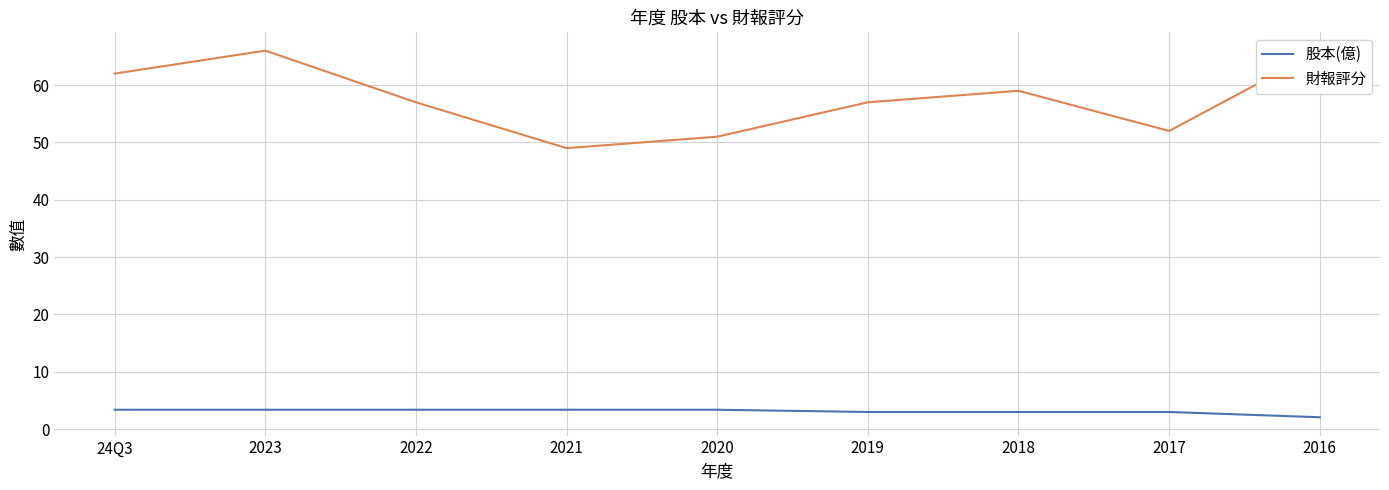

What is the label of the 9th point from the right?

24Q3